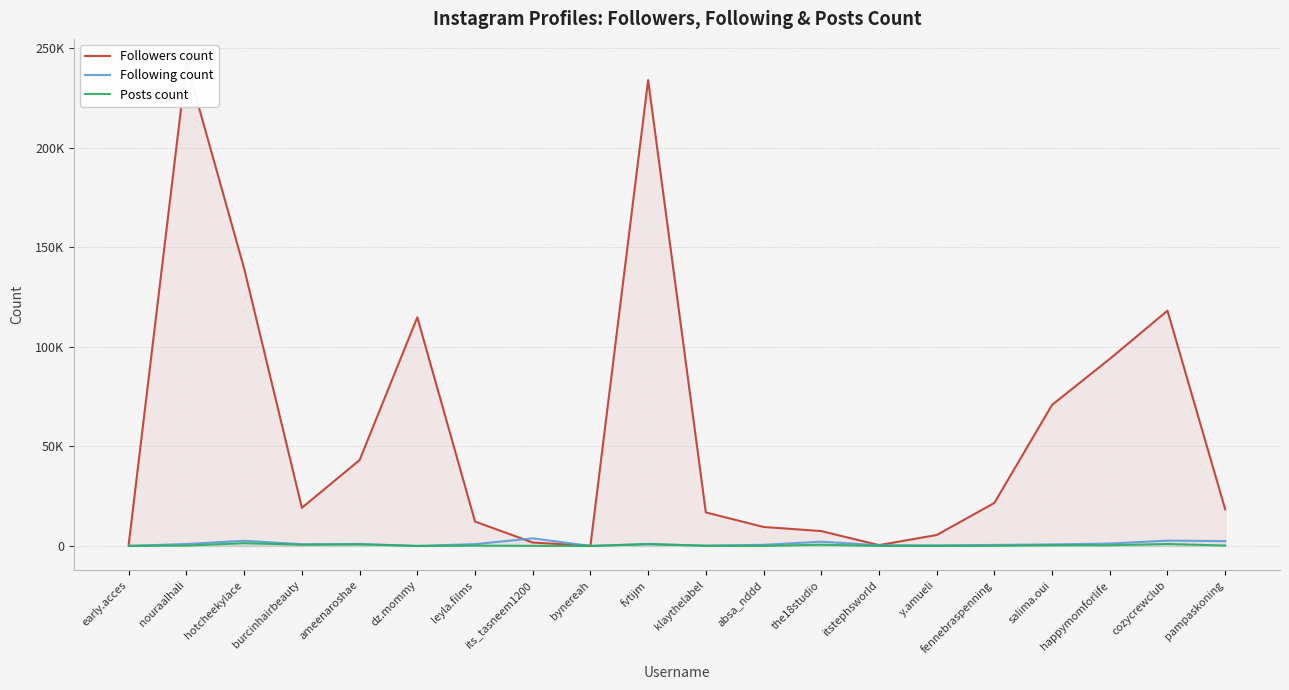

True or false: Posts count and Following count cross at least once.

True